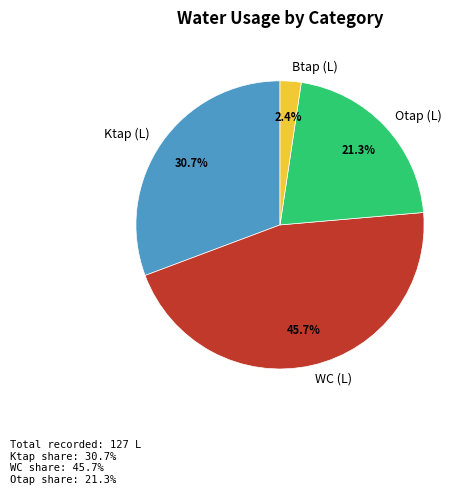

Between WC (L) and Btap (L), which is larger?

WC (L)